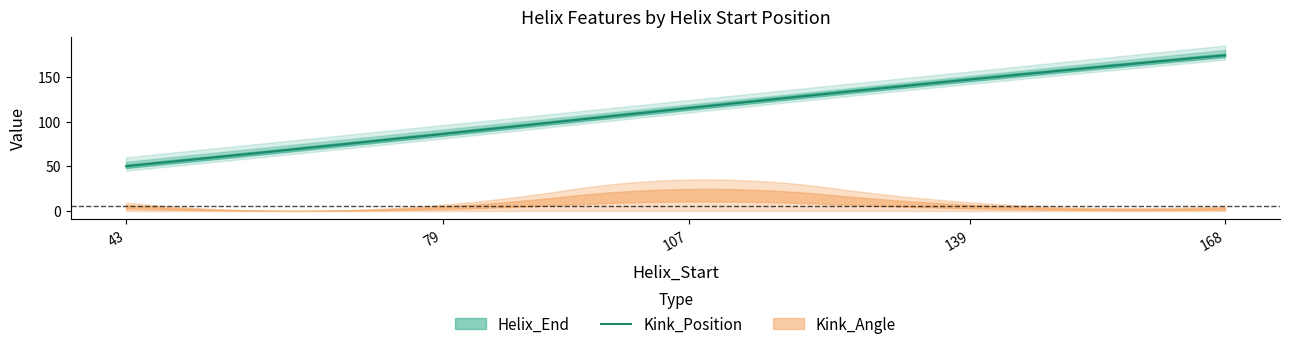

What is the difference between the maximum and minimum values in the Kink_Position series?

124.0